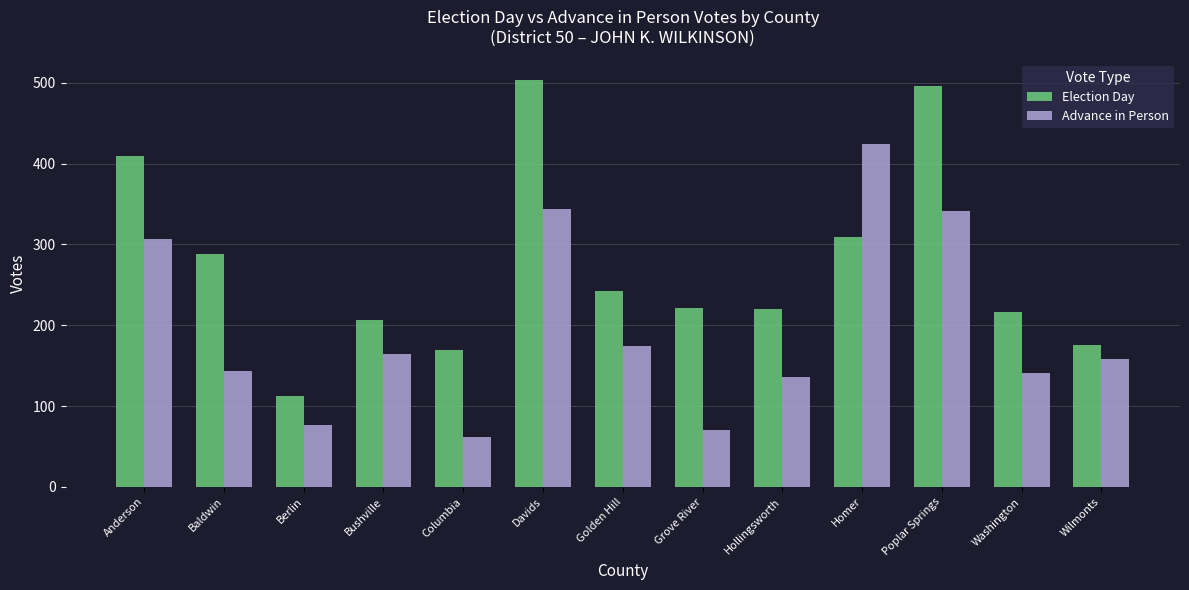

Which series has the widest spread of values?

Election Day